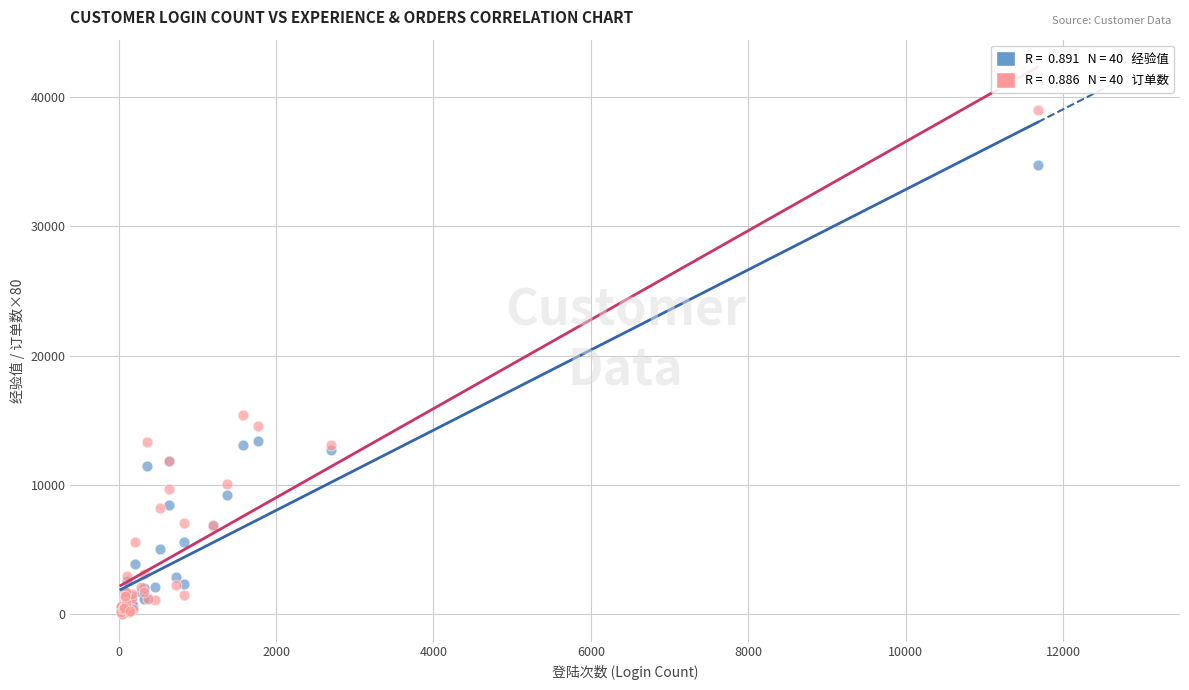

Across all series, what Y value is closest to 19480?

15440